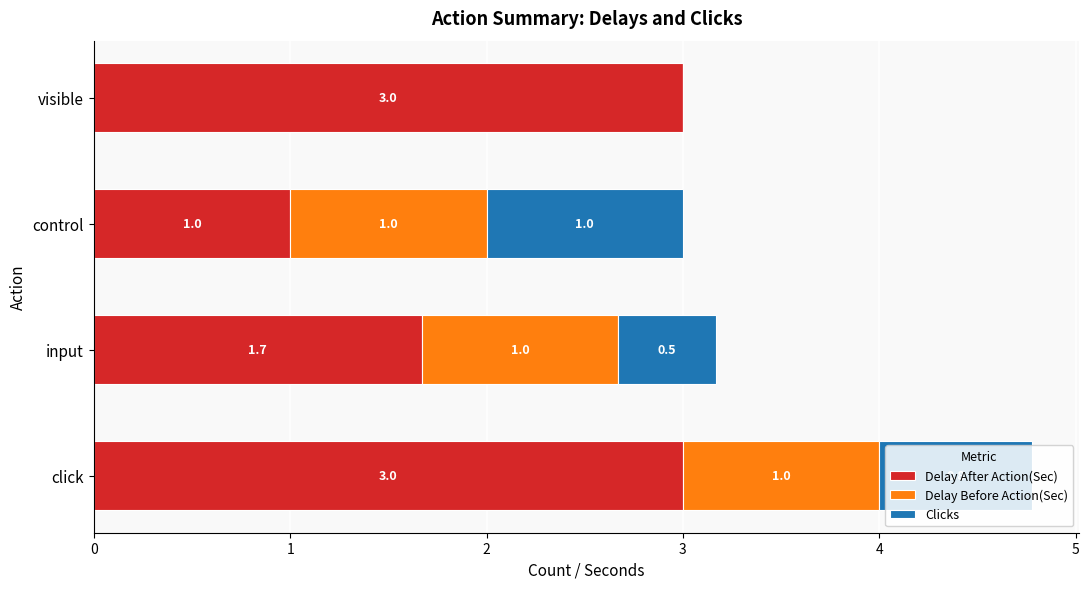

Where is Delay After Action(Sec) nearest to the value 2?

input